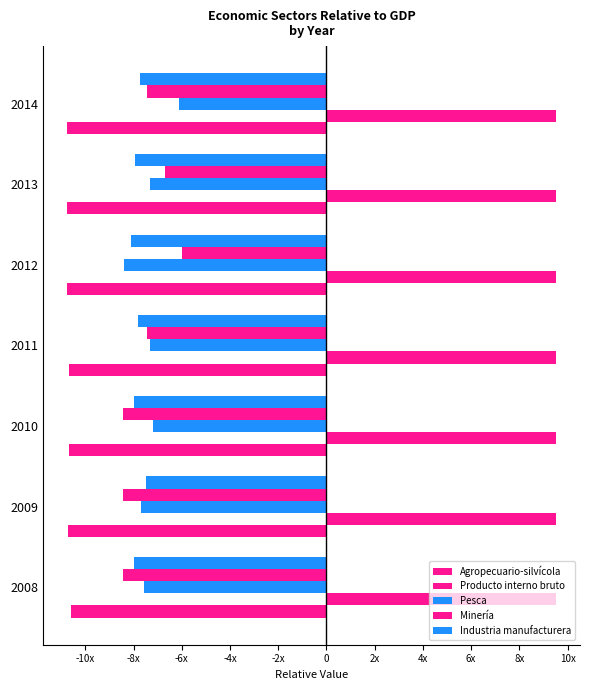

Which series has the widest spread of values?

Minería